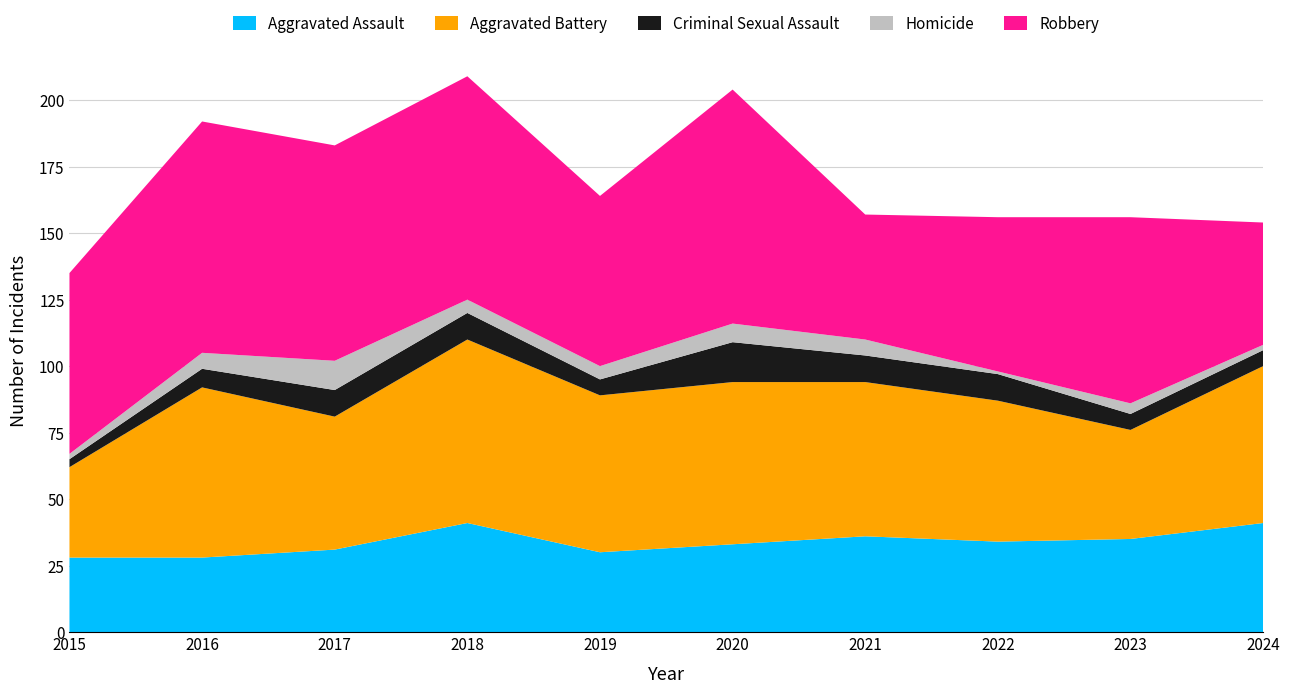

Reading right to left, what are all the values shown in this chart?

Aggravated Assault: 2024=41	2023=35	2022=34	2021=36	2020=33	2019=30	2018=41	2017=31	2016=28	2015=28
Aggravated Battery: 2024=59	2023=41	2022=53	2021=58	2020=61	2019=59	2018=69	2017=50	2016=64	2015=34
Criminal Sexual Assault: 2024=6	2023=6	2022=10	2021=10	2020=15	2019=6	2018=10	2017=10	2016=7	2015=3
Homicide: 2024=2	2023=4	2022=1	2021=6	2020=7	2019=5	2018=5	2017=11	2016=6	2015=2
Robbery: 2024=46	2023=70	2022=58	2021=47	2020=88	2019=64	2018=84	2017=81	2016=87	2015=68